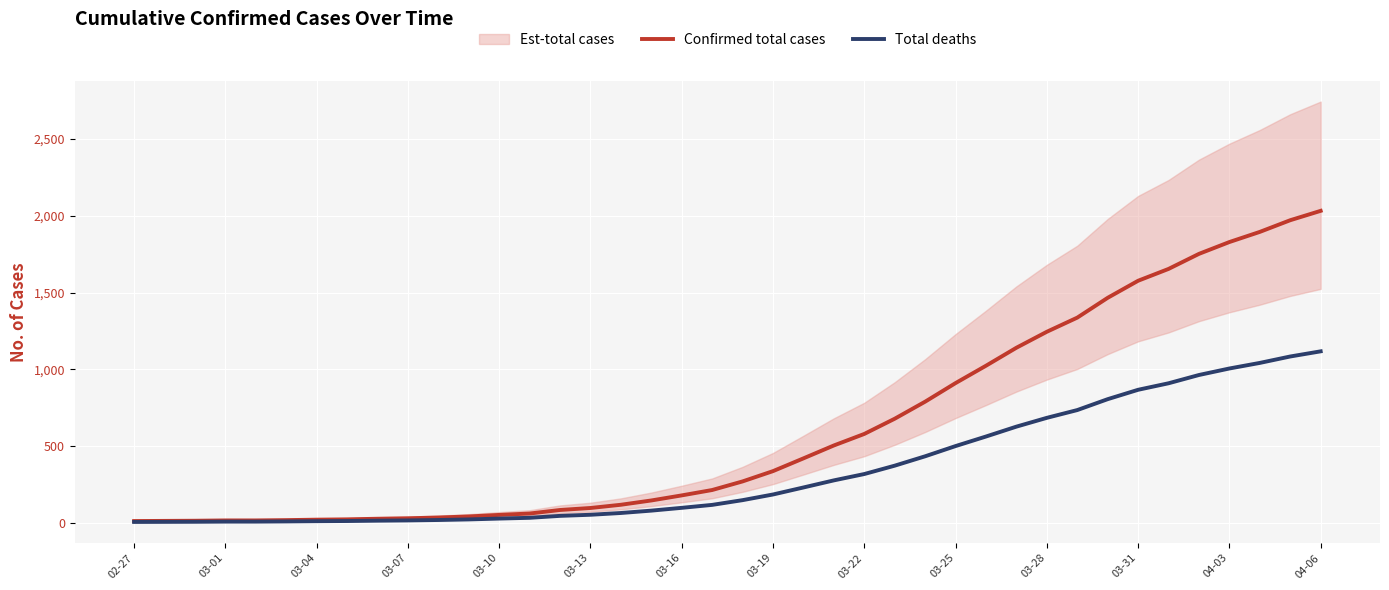

Reading left to right, what are all the values shown in this chart?

Confirmed total cases: 13.0	14.0	15.0	17.0	17.0	19.0	22.0	24.0	28.0	31.0	36.0	43.0	53.0	62.0	85.0	98.0	119.0	147.0	180.0	215.0	271.0	338.0	421.0	505.0	580.0	679.0	790.0	911.0	1024.0	1141.0	1245.0	1337.0	1466.0	1577.0	1654.0	1752.0	1829.0	1895.0	1971.0	2032.0
Total deaths: 7.2	7.7	8.2	9.4	9.4	10.5	12.1	13.2	15.4	17.1	19.8	23.7	29.2	34.1	46.8	53.9	65.5	80.9	99.0	118.3	149.1	185.9	231.6	277.8	319.0	373.5	434.5	501.1	563.2	627.6	684.8	735.4	806.3	867.4	909.7	963.6	1006.0	1042.2	1084.1	1117.6